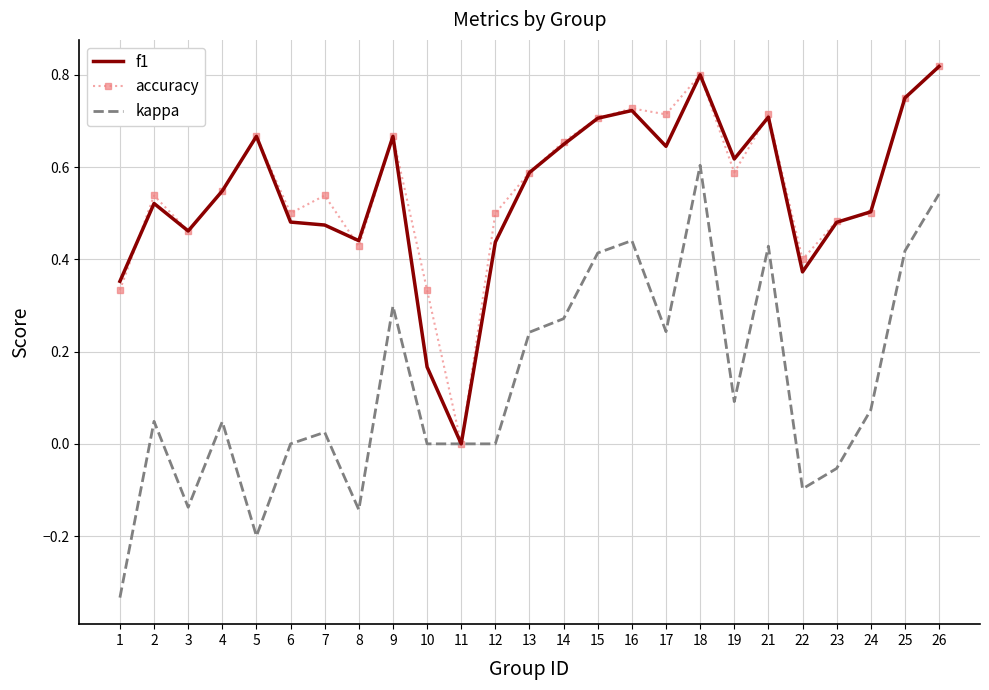

The value of accuracy at 8 is 0.4. True or false?

True